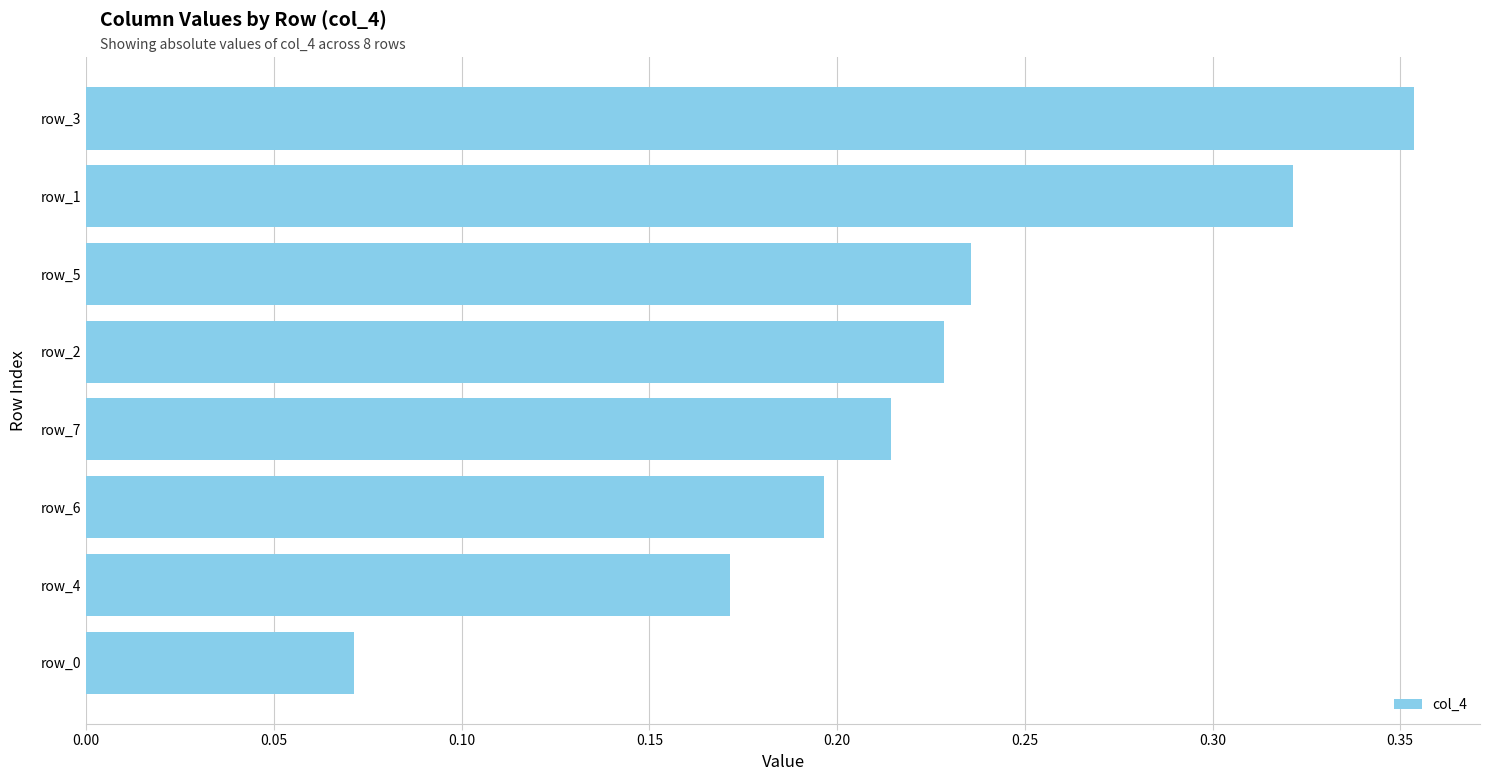

What is the label of the 4th bar from the top?

row_2